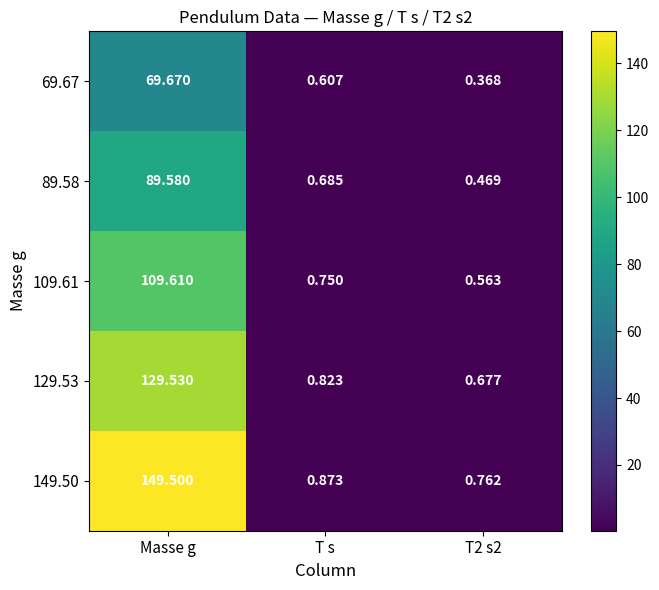

Where is 69.67 nearest to the value 35?

T s